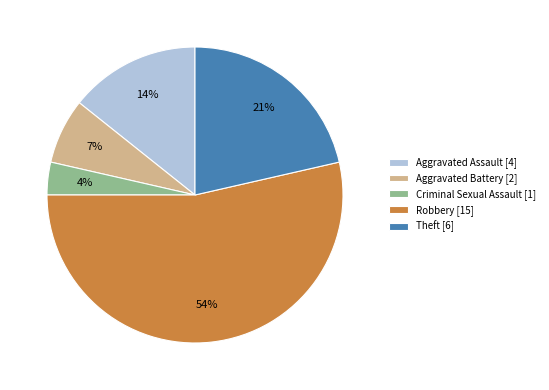

To the nearest percent, what is the difference between the Theft and Aggravated Assault slice percentages?

7%